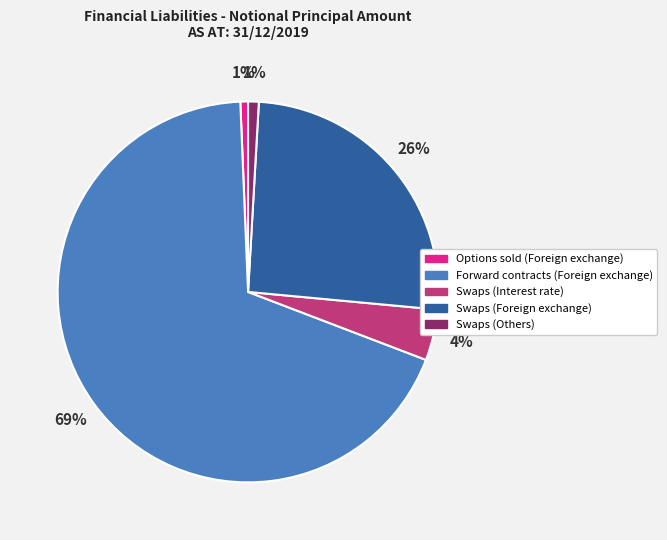

To the nearest percent, what portion does Swaps (Interest rate) represent?

4%